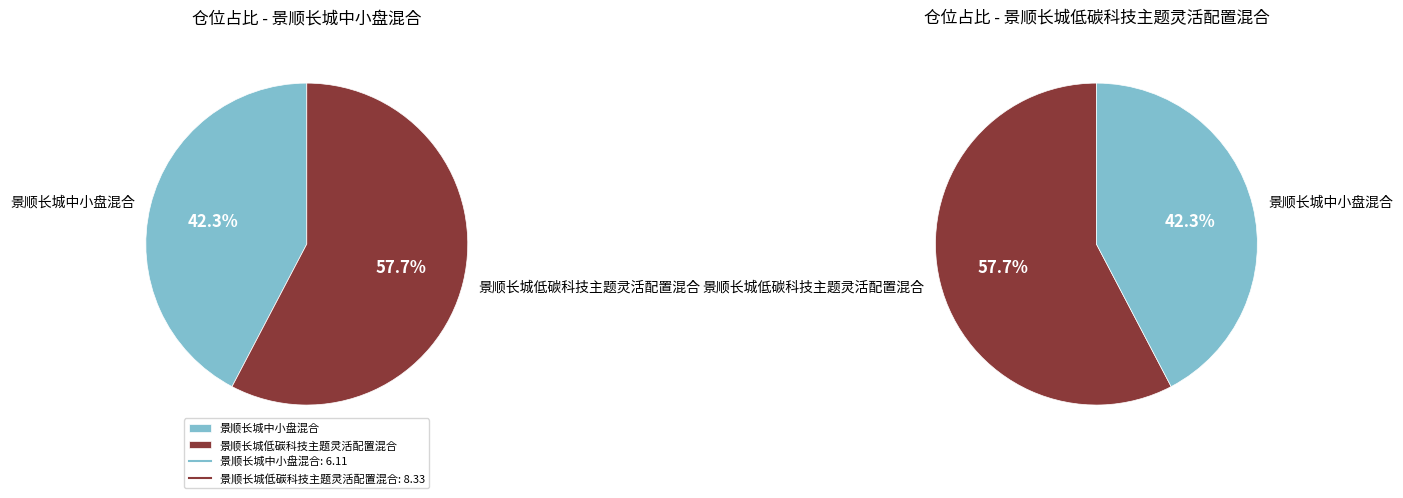

Which category accounts for the majority?

景顺长城低碳科技主题灵活配置混合